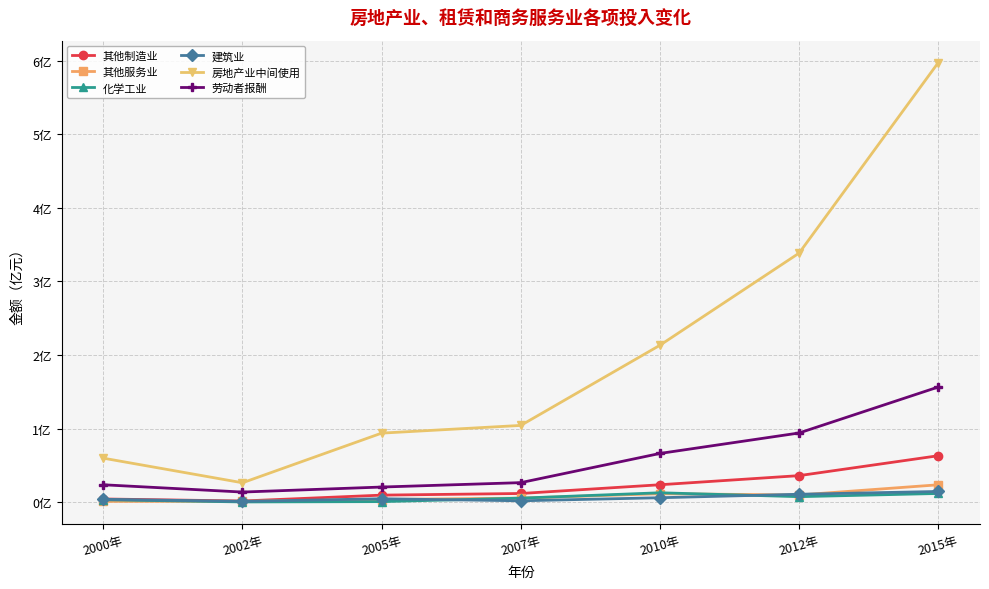

At which label does 劳动者报酬 reach its peak?

2015年